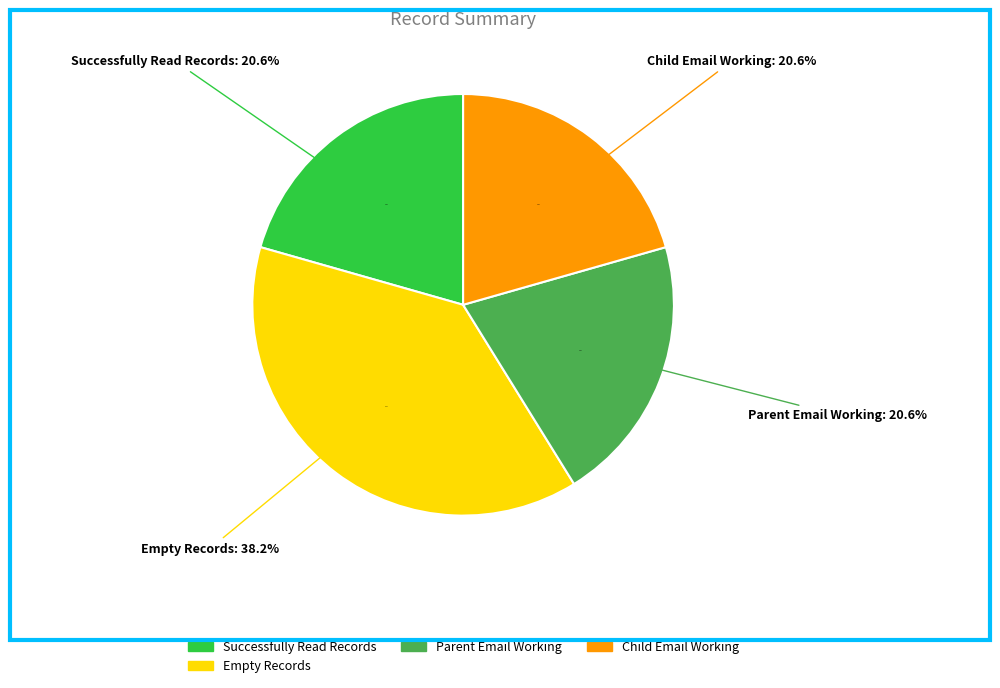

Count the number of slices in the pie.

6